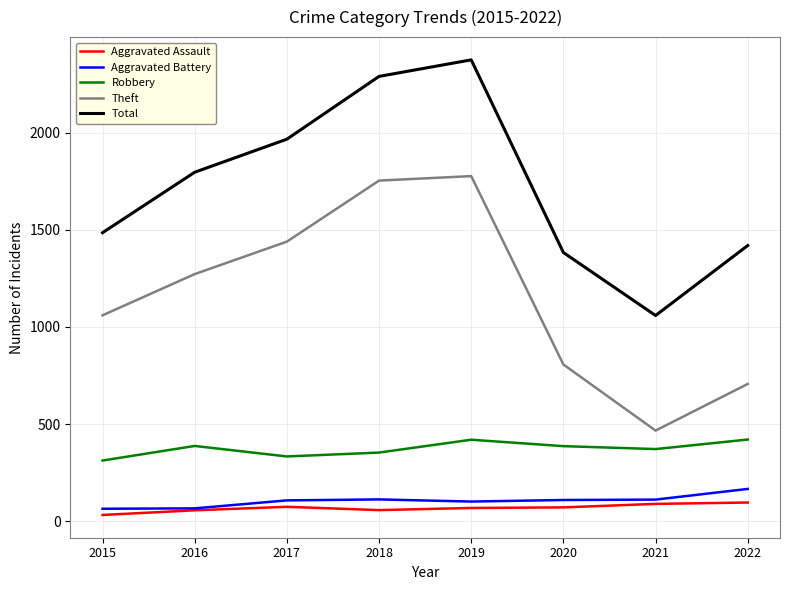

At which category is the sum across all series the highest?

2019